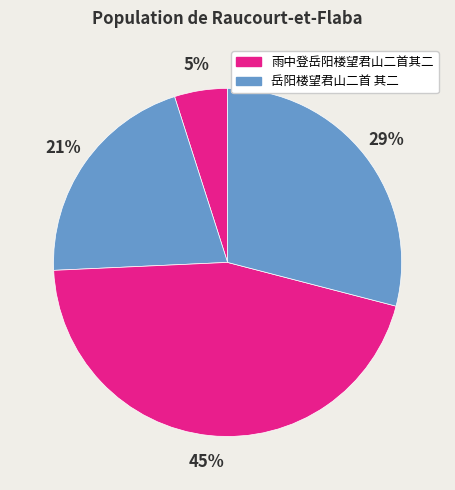

How many slices are in this pie chart?

4